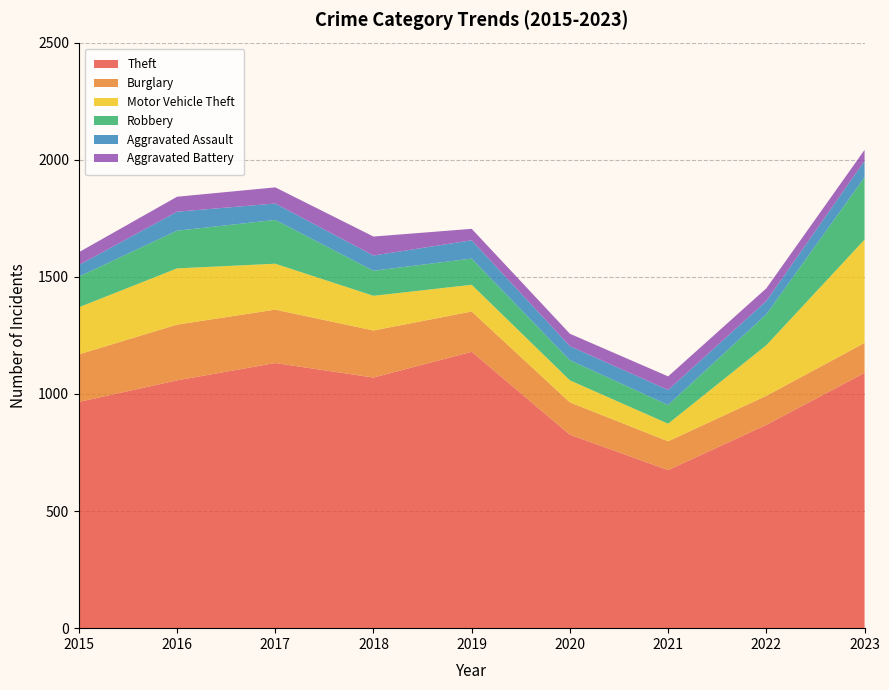

Reading left to right, transcribe all the data shown in this chart.

Theft: 966	1058	1132	1070	1180	826	675	868	1090
Burglary: 203	238	228	201	172	138	123	124	128
Motor Vehicle Theft: 201	240	196	148	114	94	75	216	441
Robbery: 131	161	187	107	112	86	80	132	266
Aggravated Assault: 49	81	70	65	78	60	64	57	70
Aggravated Battery: 55	64	69	81	49	53	58	54	47